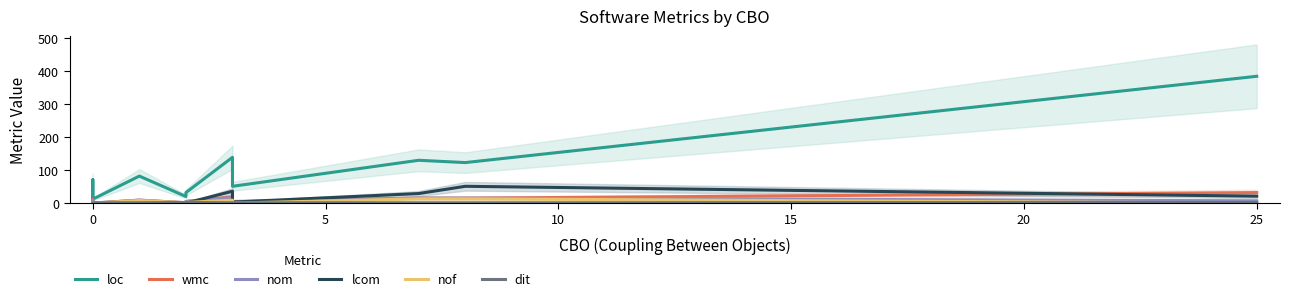

True or false: dit has a value of 2 at 20.

True